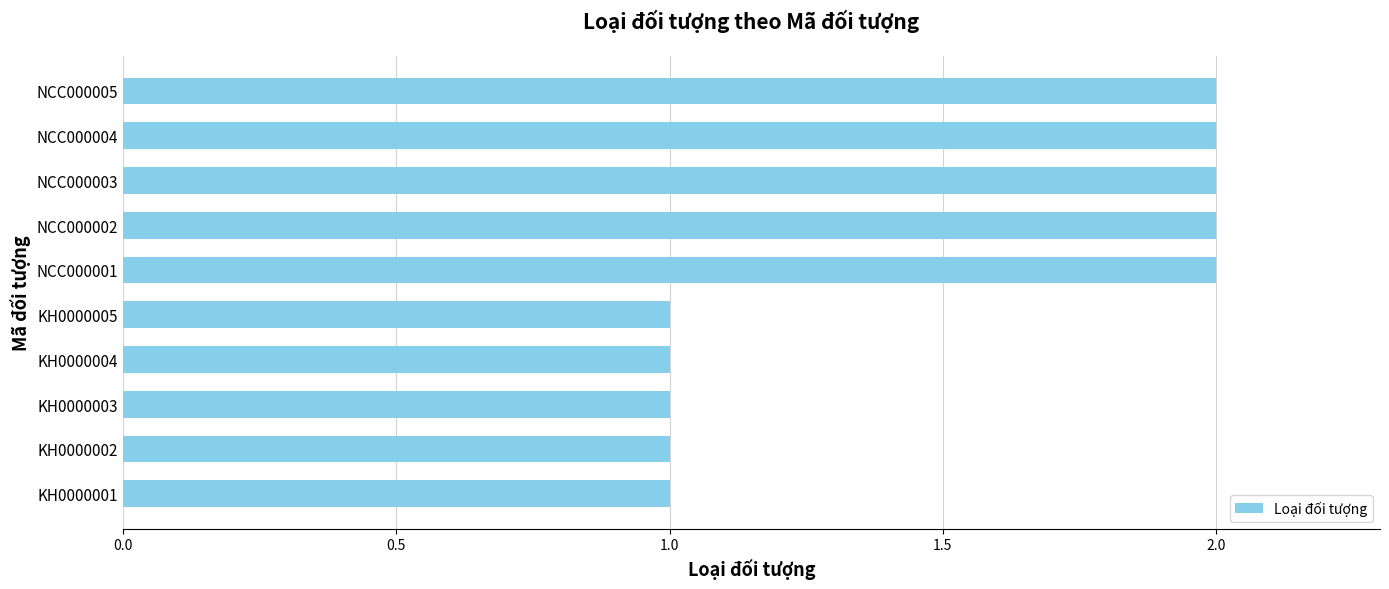

Is it true that the value at NCC000002 is 2?

True